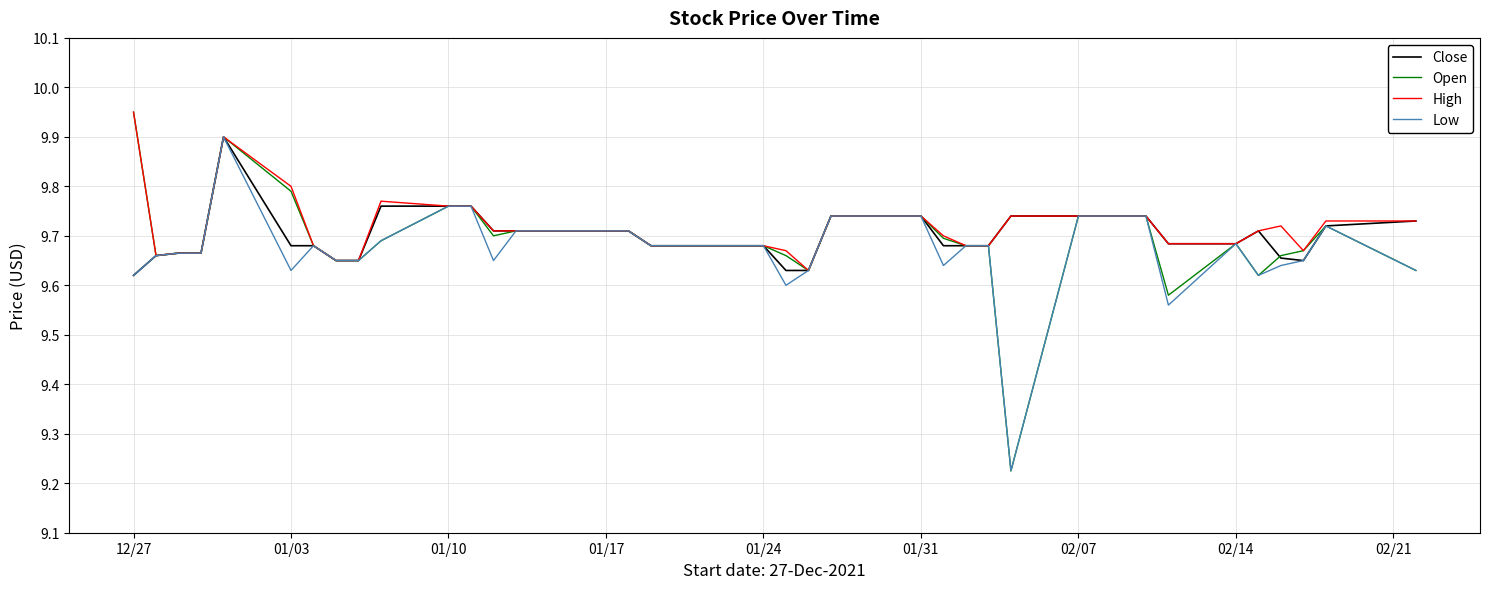

Which series has the widest spread of values?

Open